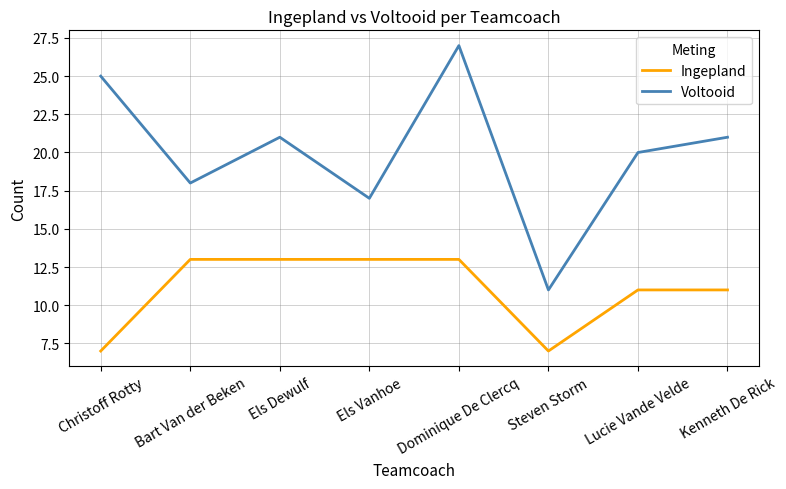

True or false: Voltooid and Ingepland cross at least once.

False